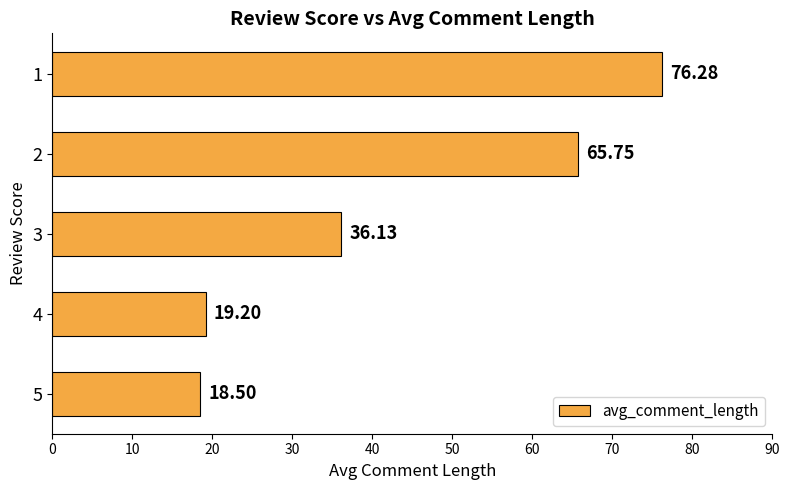

What is the sum of all values?

215.9